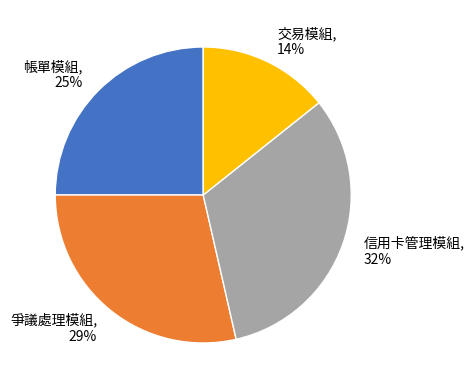

True or false: 信用卡管理模組 accounts for 23% of the total.

False